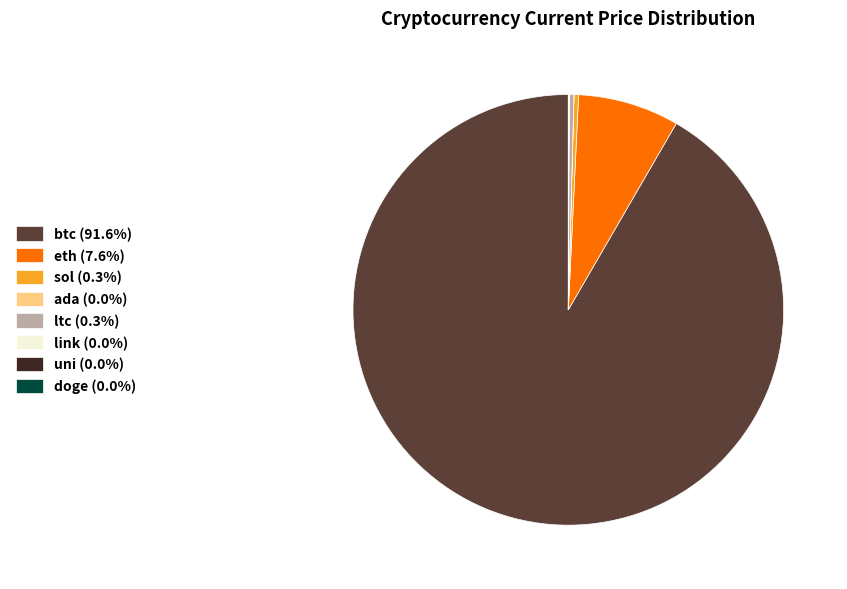

Which slice is the largest?

btc